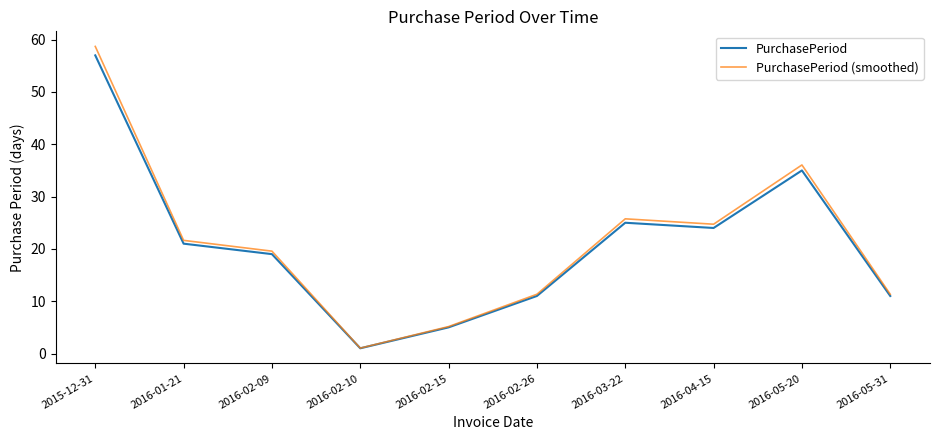

List the series in order of their overall mean, lowest first.

PurchasePeriod, PurchasePeriod (smoothed)